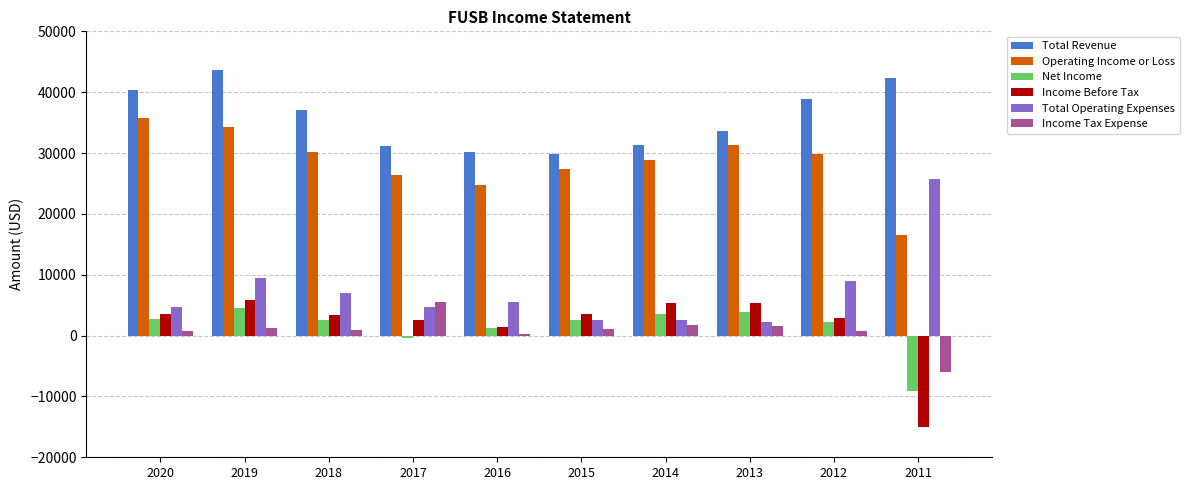

True or false: Income Tax Expense has a value of 1000 at 2015.

True